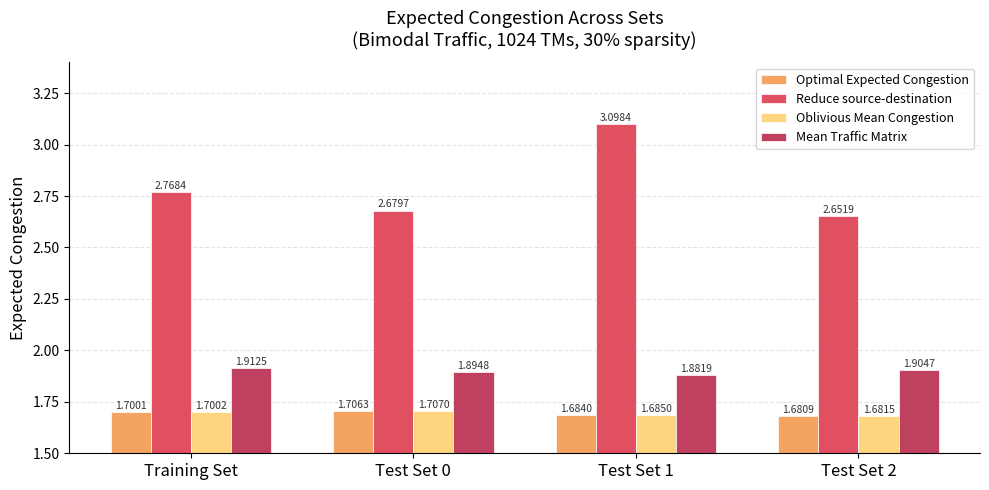

Which has a higher value, Test Set 0 or Test Set 2?

Test Set 0